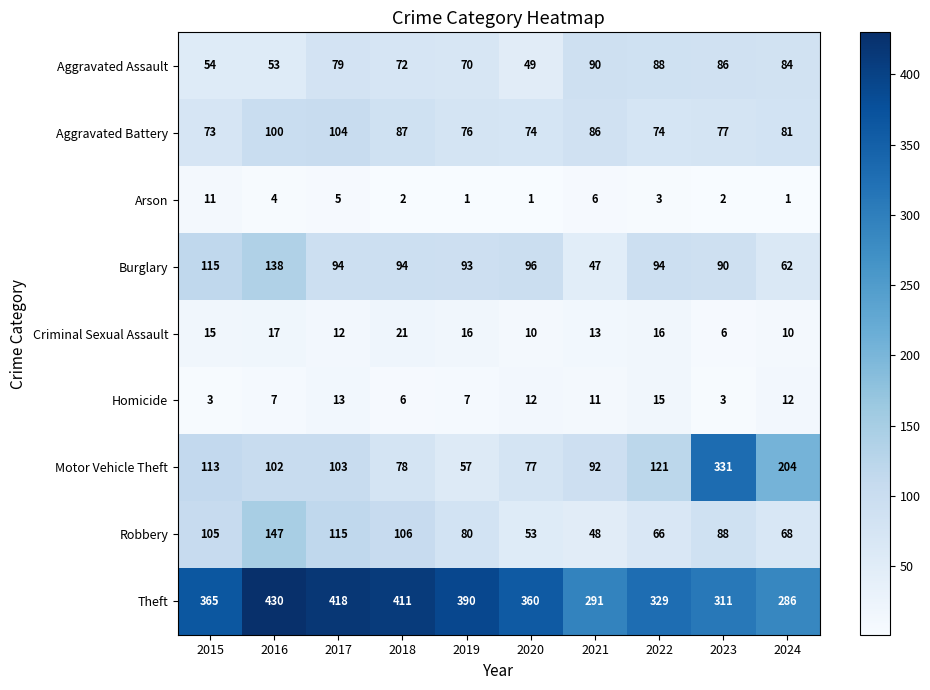

At 2022, list the series in order from smallest to largest.

Arson, Homicide, Criminal Sexual Assault, Robbery, Aggravated Battery, Aggravated Assault, Burglary, Motor Vehicle Theft, Theft